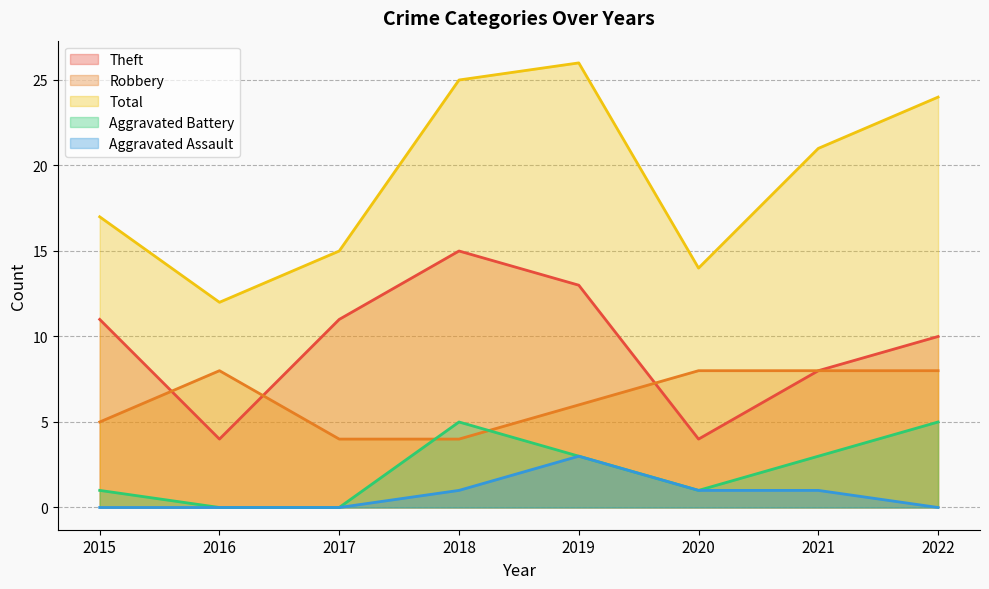

True or false: Aggravated Assault and Theft cross at least once.

False